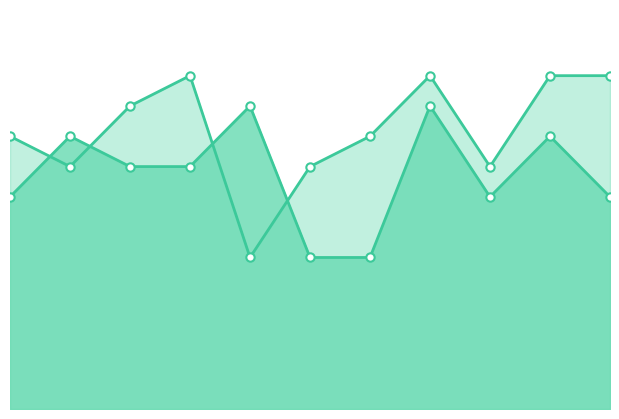

Where is the first local minimum for to_bus_line?

2